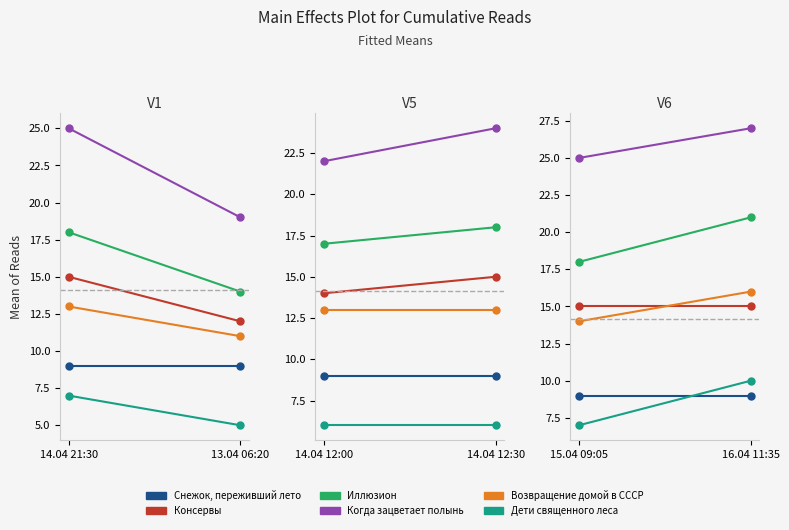

How many lines are shown in the chart?

6